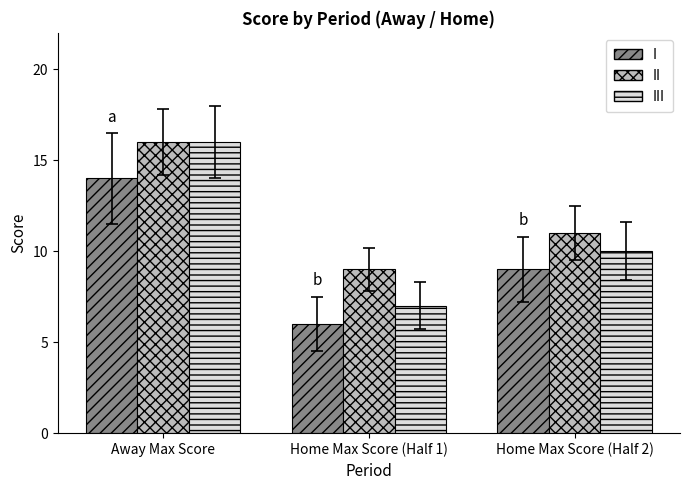

List the labels in order of III value, largest first.

Away Max Score, Home Max Score (Half 2), Home Max Score (Half 1)